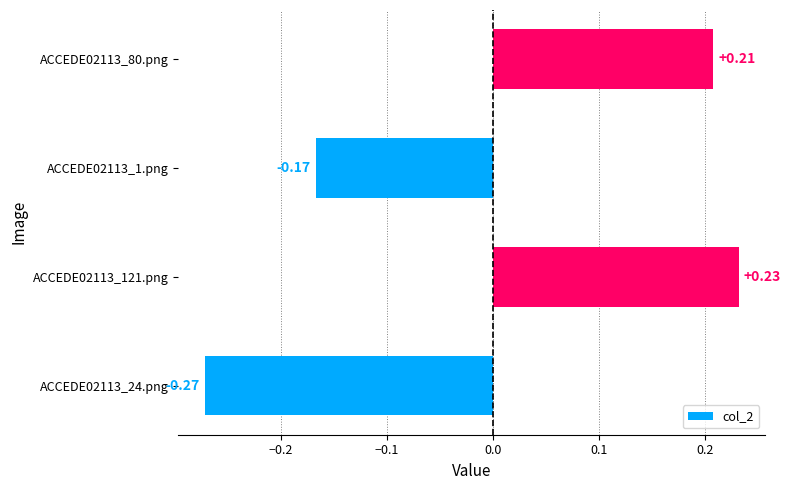

Between ACCEDE02113_24.png and ACCEDE02113_121.png, which is larger?

ACCEDE02113_121.png